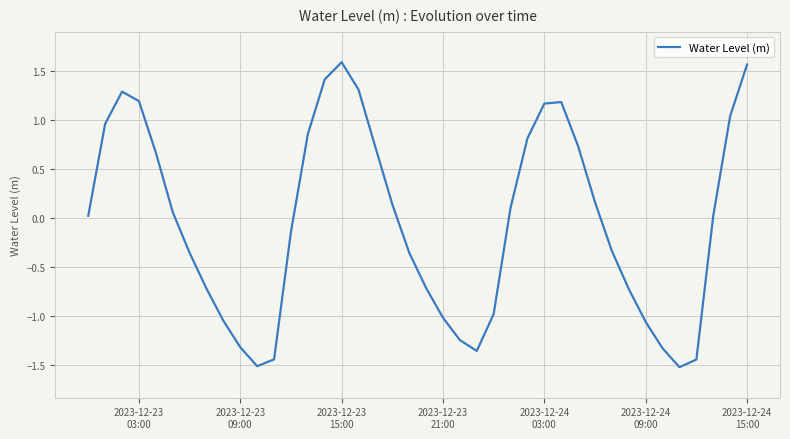

What is the smallest value displayed?

-1.5